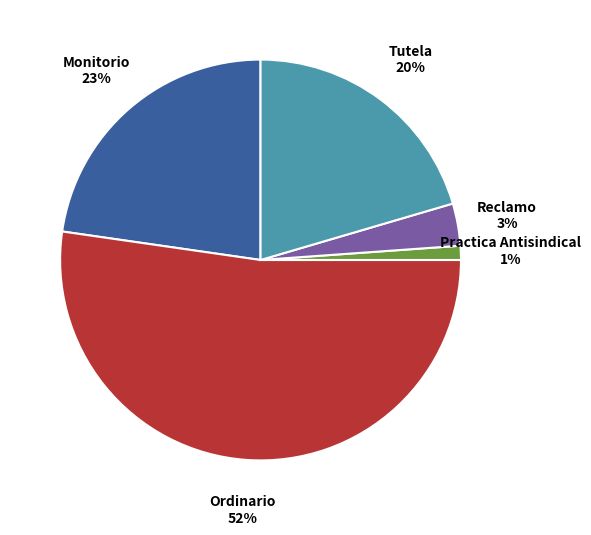

Does any single category account for the majority?

Yes